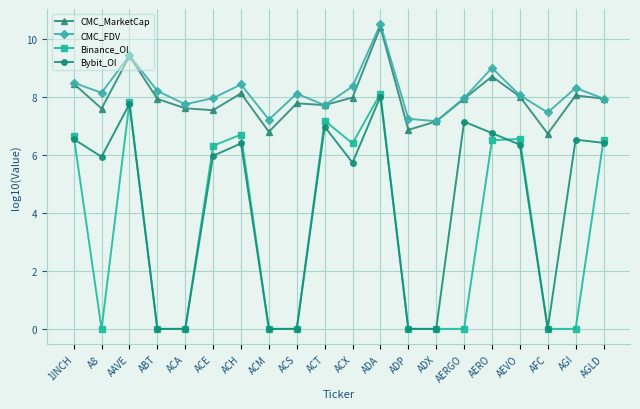

Is this an area chart (filled region under the line)?

No